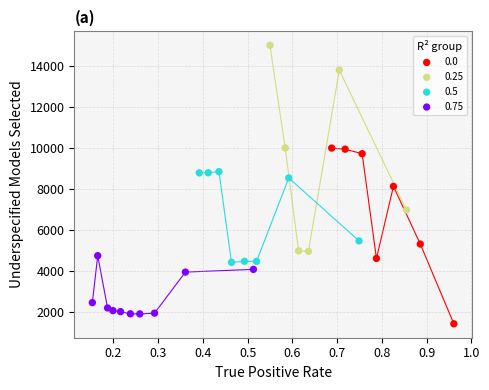

Which series reaches the maximum Y coordinate?

0.25